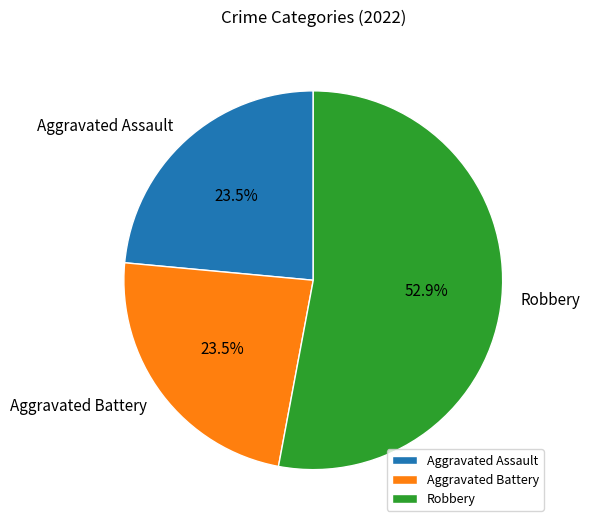

How much of the chart is everything except Aggravated Assault?

76.5%